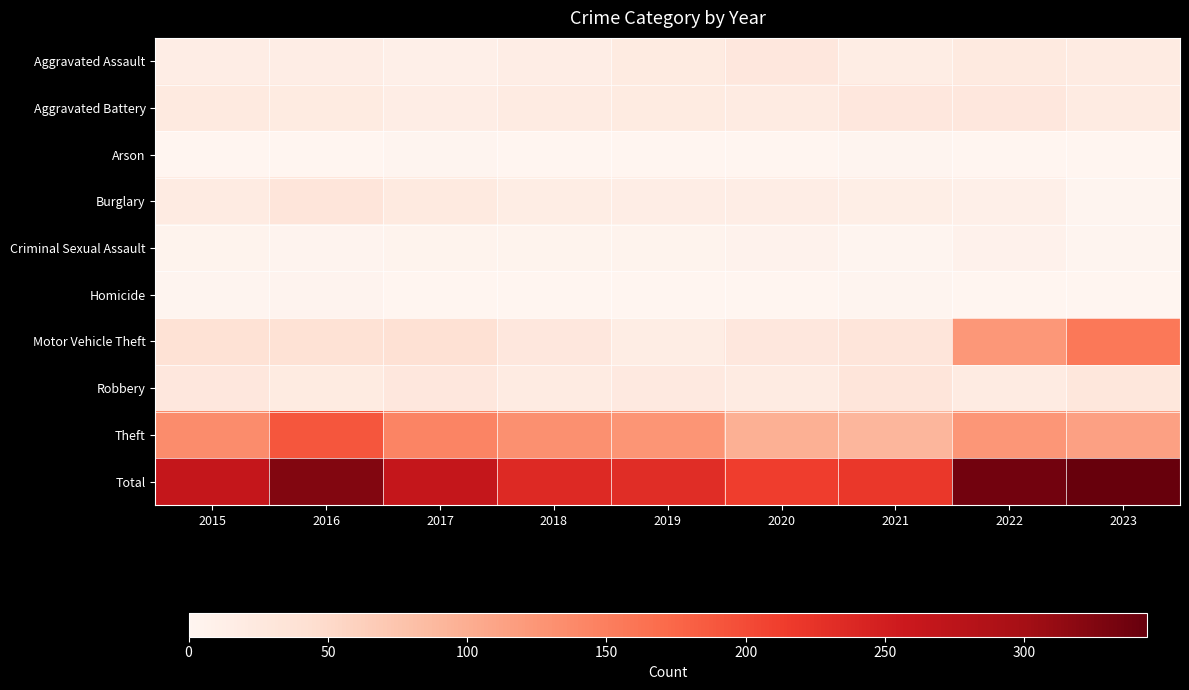

How many categories are shown in the chart?

9